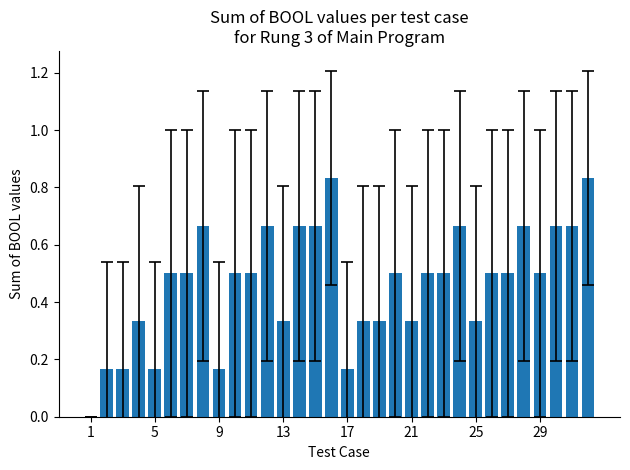

What is the sum of all values?

14.8